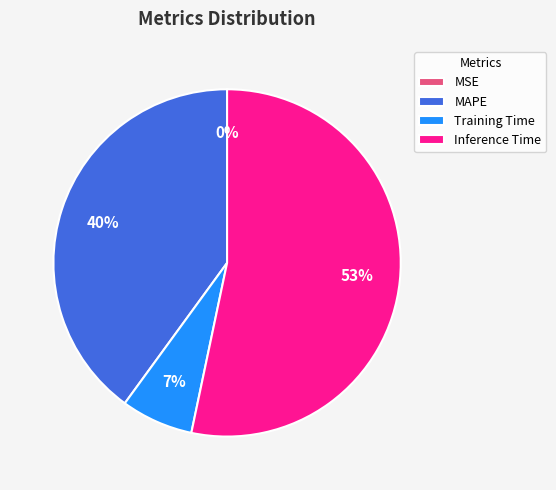

Which category has the biggest portion of the pie?

Inference Time